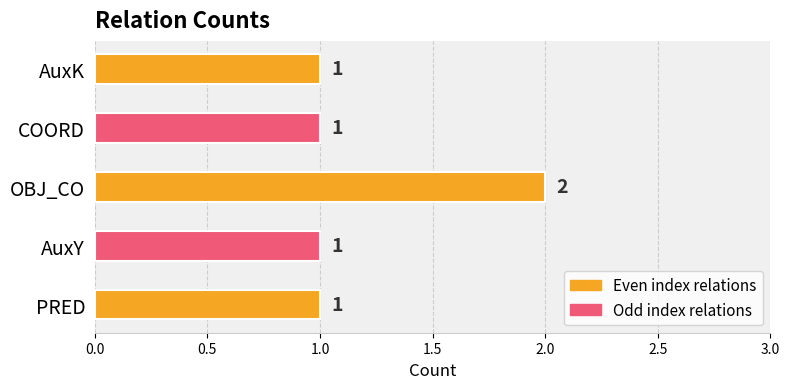

Approximately how many times larger is the value at AuxK compared to PRED?

1.0